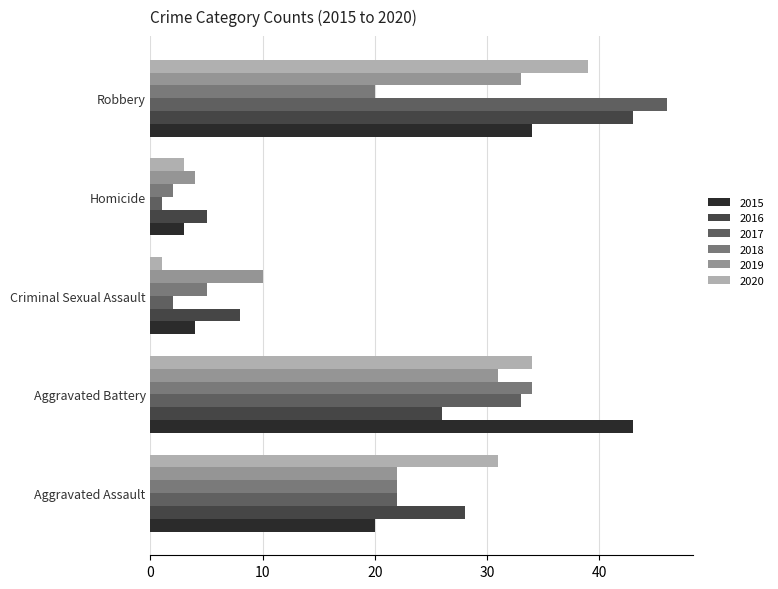

What is the difference between the second highest and minimum values in the 2020 series?

33